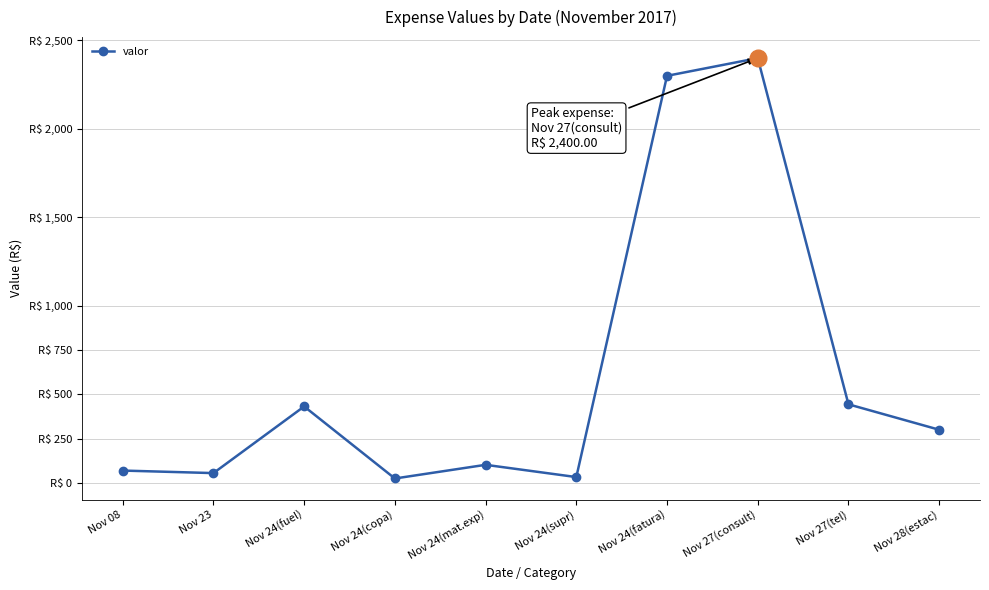

What is the average value?

615.8